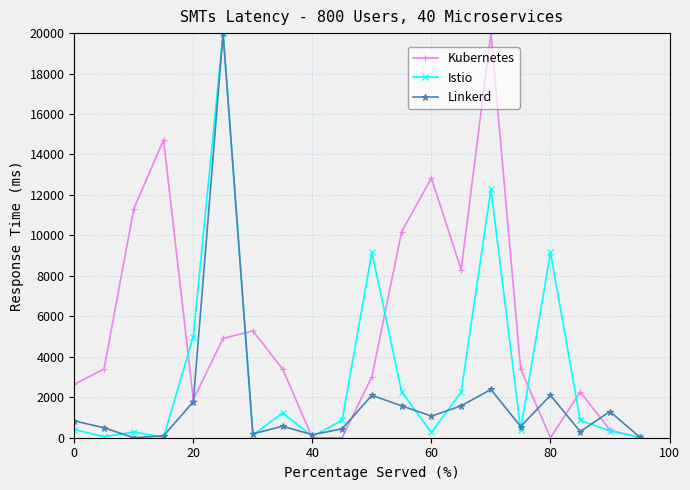

What is the greatest value displayed?

20000.0